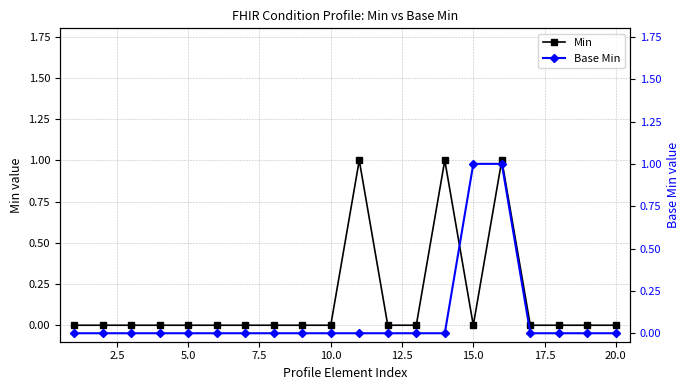

How many positive values does the Base Min series have?

2